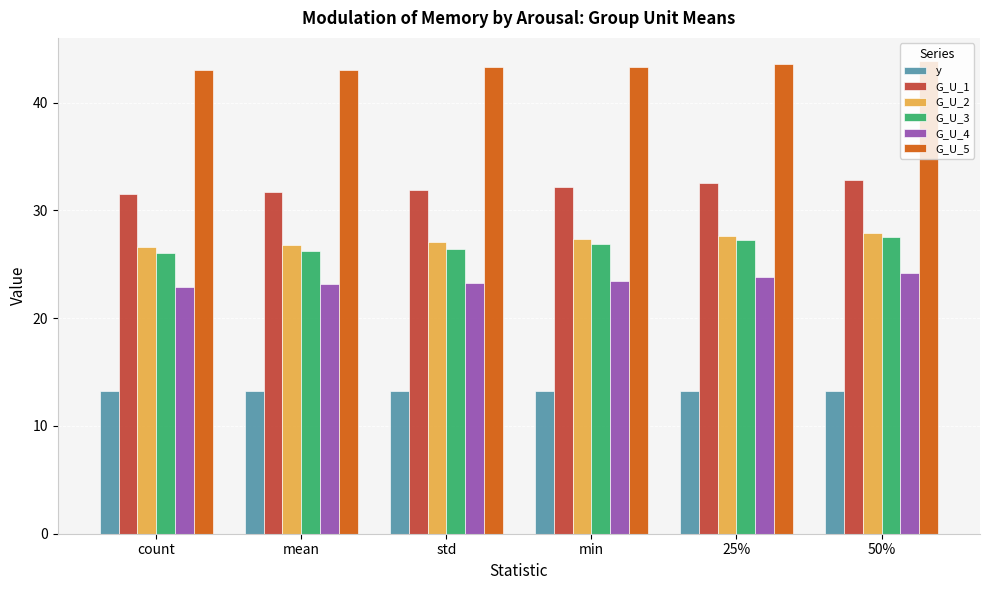

What is the label of the 6th bar from the left?

50%